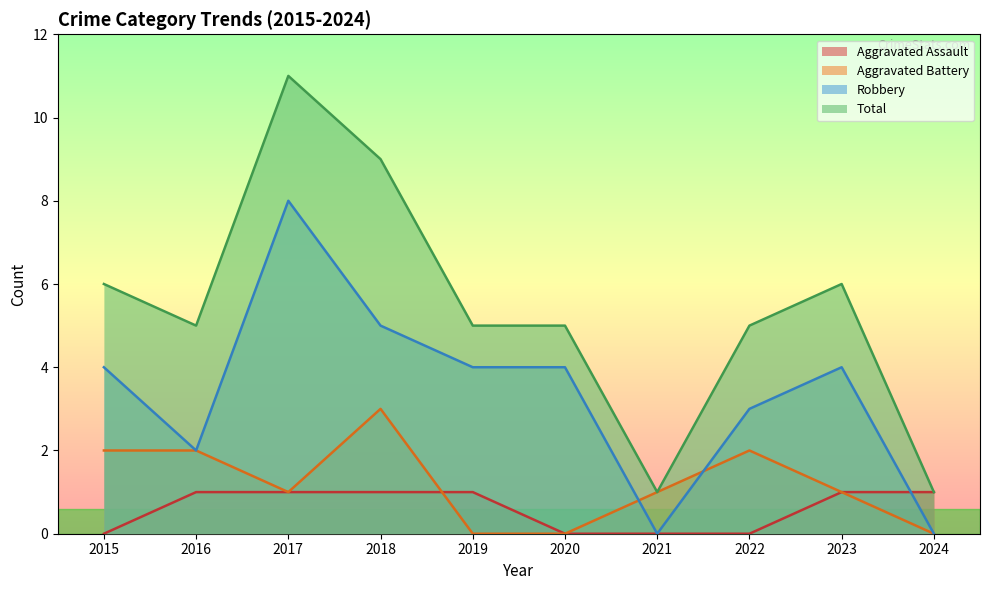

The Aggravated Assault series shows 1 at 2024. True or false?

False